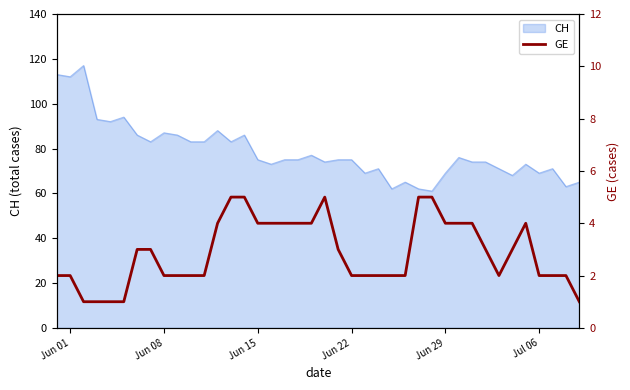

Is it true that CH equals 30 at Jun 08?

False